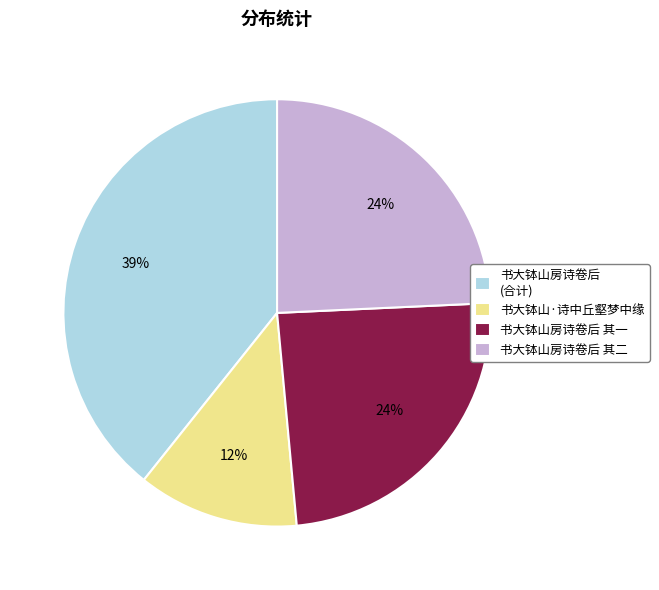

Approximately how many times larger is the value at 书大钵山房诗卷后 其一 compared to 书大钵山房诗卷后 其二?

1.0